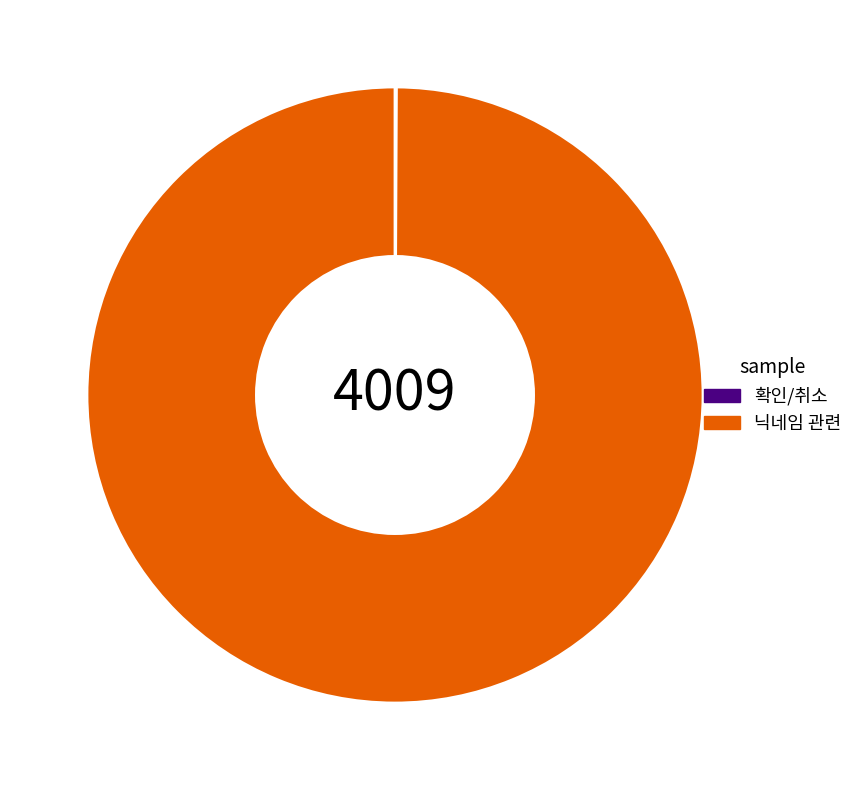

What is the largest slice in the pie chart?

닉네임 관련